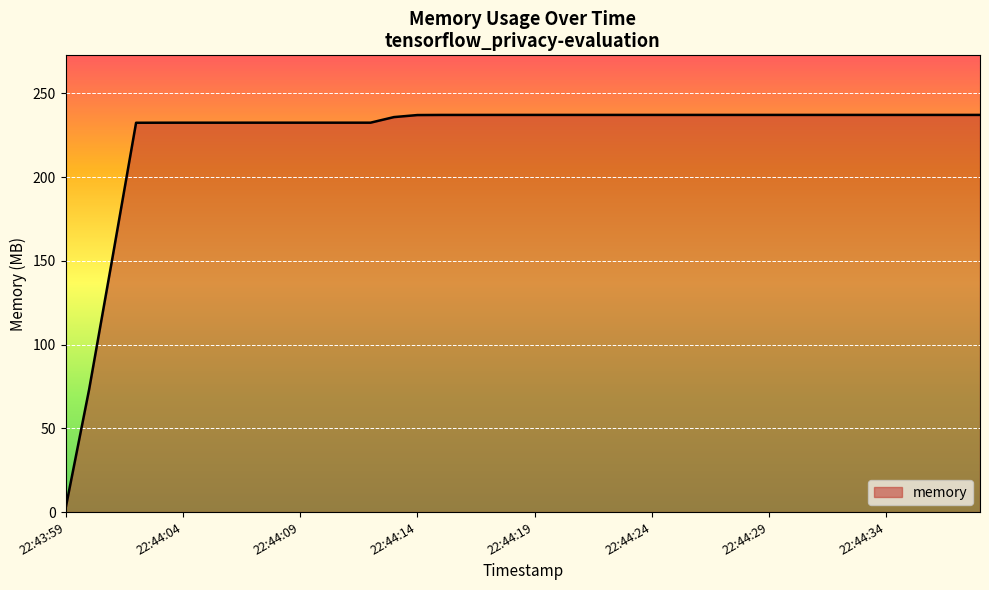

What is the difference between the maximum and minimum values?

234.5